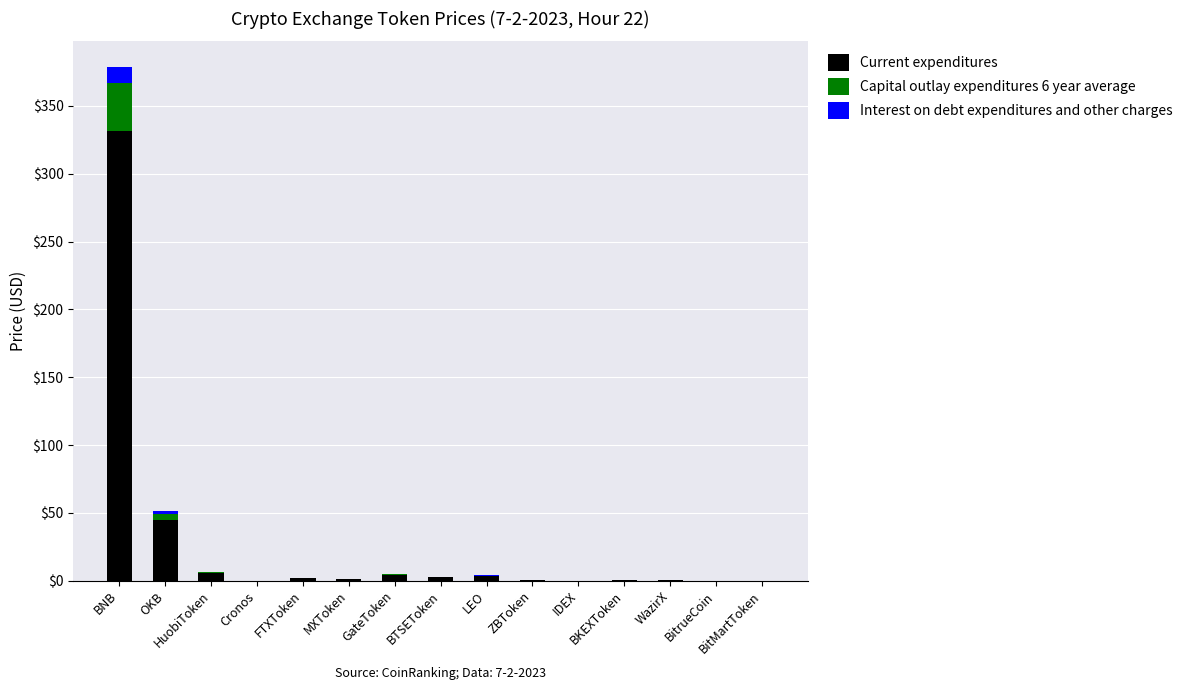

Where is Capital outlay expenditures 6 year average nearest to the value 17?

OKB